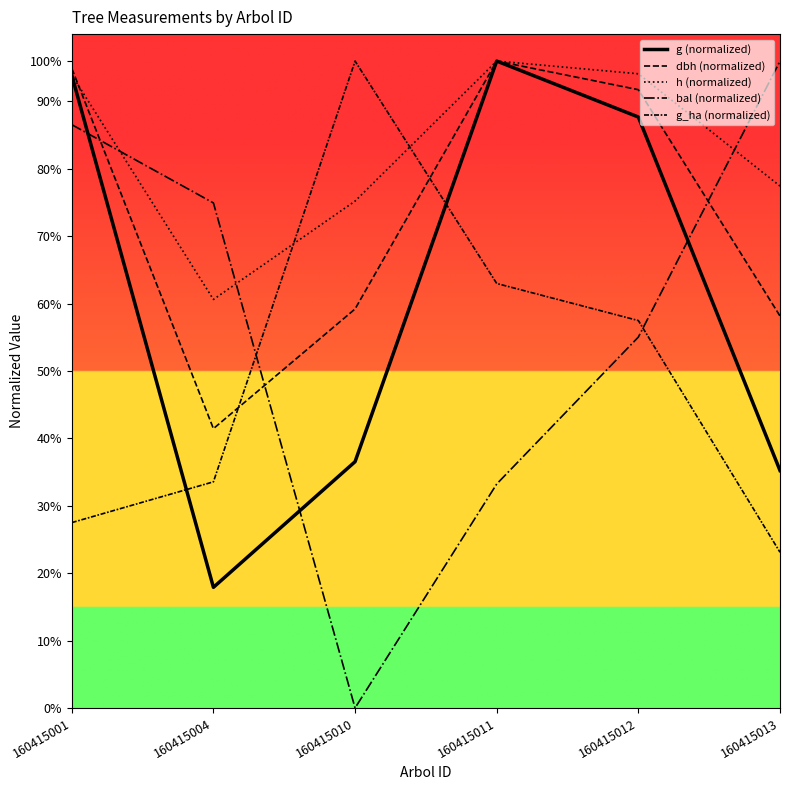

What is the sum of the h (normalized) values at 160415010 and 160415013?

1145.0